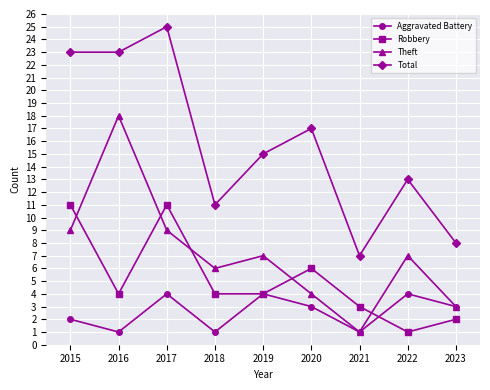

Where is the first local maximum for Total?

2017